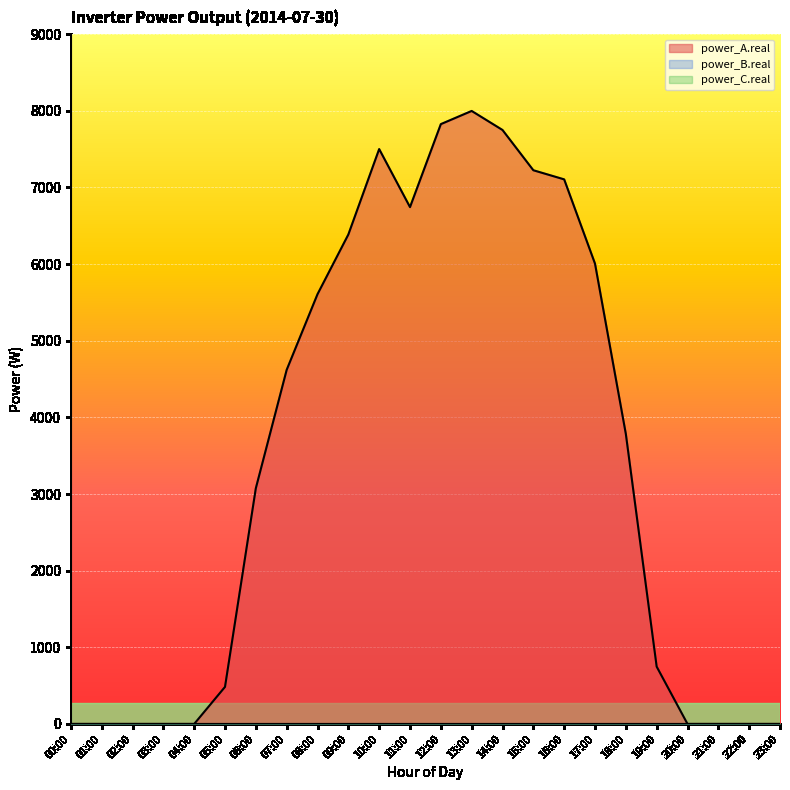

Reading right to left, transcribe all the data shown in this chart.

power_A.real: 23:00=0.0	22:00=0.0	21:00=0.0	20:00=0.0	19:00=747.7	18:00=3784.0	17:00=6006.0	16:00=7105.4	15:00=7224.5	14:00=7749.8	13:00=7998.2	12:00=7826.3	11:00=6743.4	10:00=7500.7	09:00=6385.7	08:00=5607.0	07:00=4619.6	06:00=3075.3	05:00=483.2	04:00=0.0	03:00=0.0	02:00=0.0	01:00=0.0	00:00=0.0
power_B.real: 23:00=0.0	22:00=0.0	21:00=0.0	20:00=0.0	19:00=0.0	18:00=0.0	17:00=0.0	16:00=0.0	15:00=0.0	14:00=0.0	13:00=0.0	12:00=0.0	11:00=0.0	10:00=0.0	09:00=0.0	08:00=0.0	07:00=0.0	06:00=0.0	05:00=0.0	04:00=0.0	03:00=0.0	02:00=0.0	01:00=0.0	00:00=0.0
power_C.real: 23:00=0.0	22:00=0.0	21:00=0.0	20:00=0.0	19:00=0.0	18:00=0.0	17:00=0.0	16:00=0.0	15:00=0.0	14:00=0.0	13:00=0.0	12:00=0.0	11:00=0.0	10:00=0.0	09:00=0.0	08:00=0.0	07:00=0.0	06:00=0.0	05:00=0.0	04:00=0.0	03:00=0.0	02:00=0.0	01:00=0.0	00:00=0.0